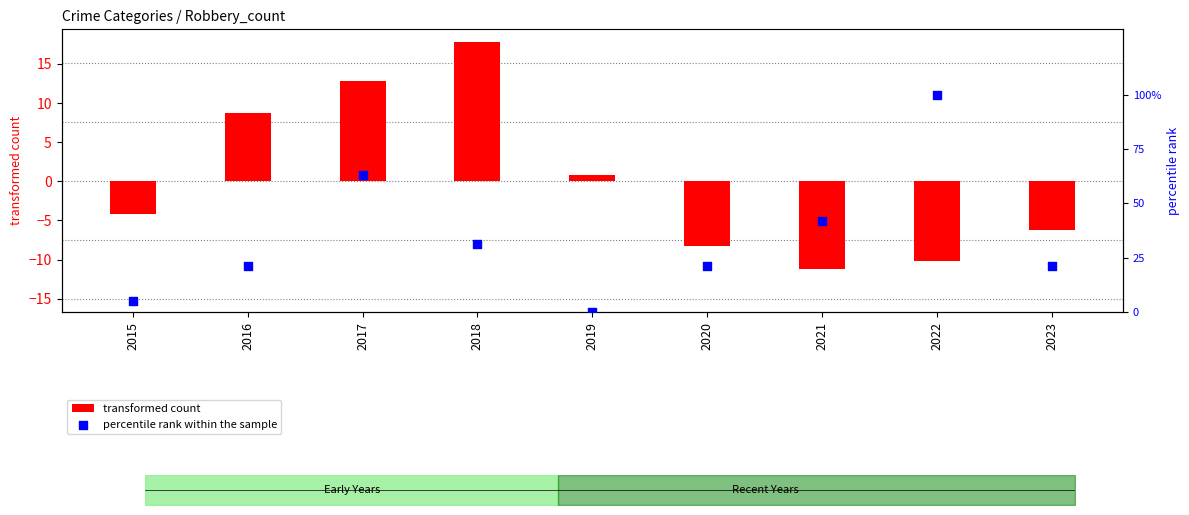

What are all the series names shown in the legend?

transformed count, percentile rank within the sample